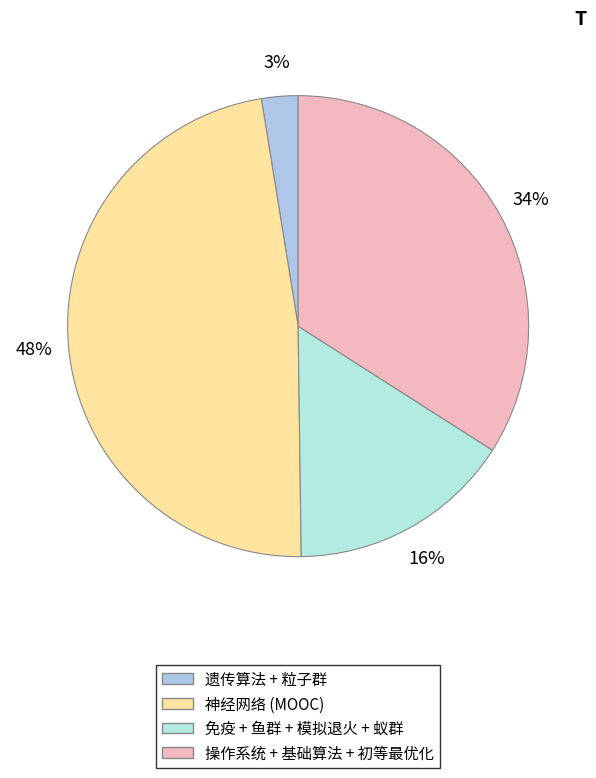

How many segments does this pie chart have?

4